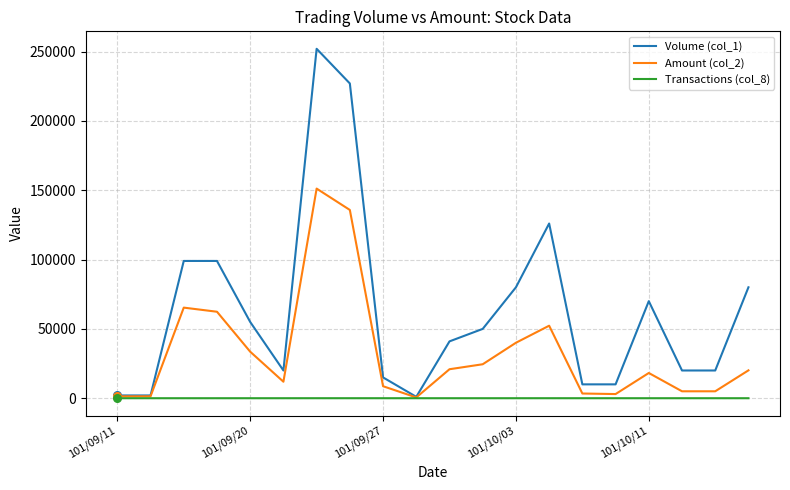

Which series has the largest total across all categories?

Volume (col_1)